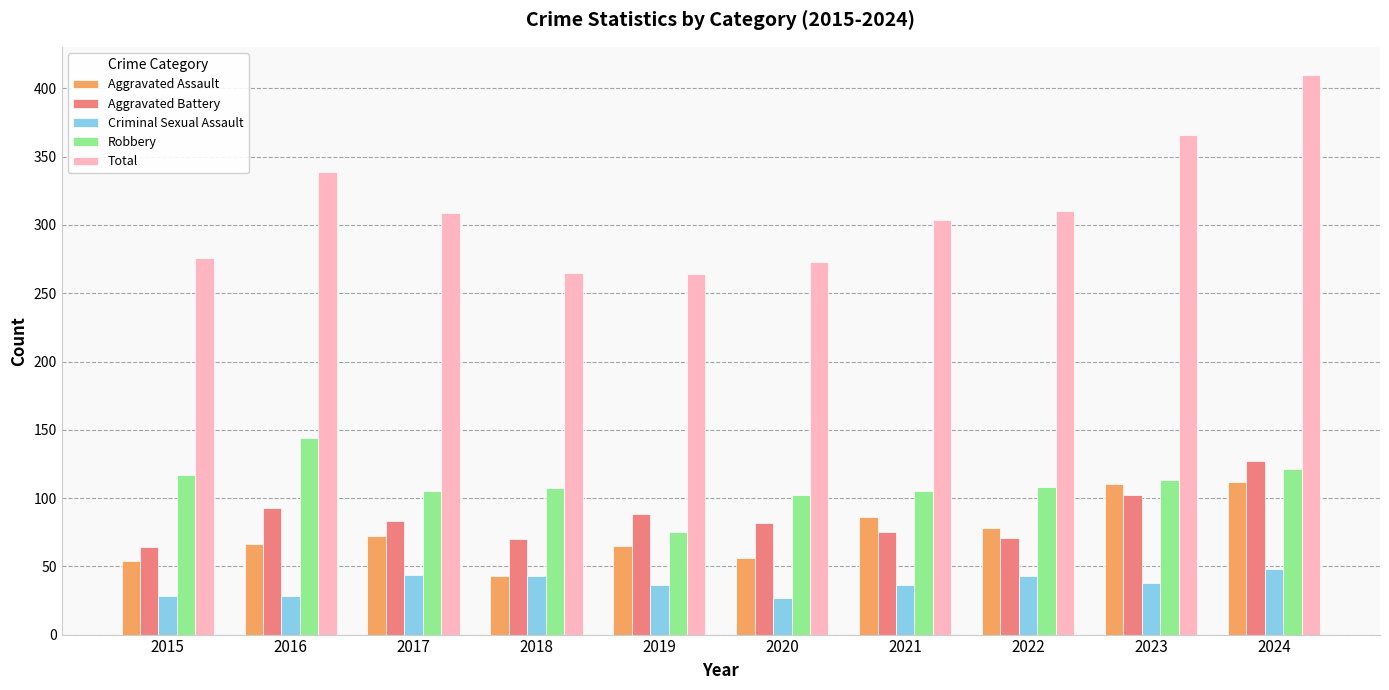

At how many categories does at least one series exceed 117?

10